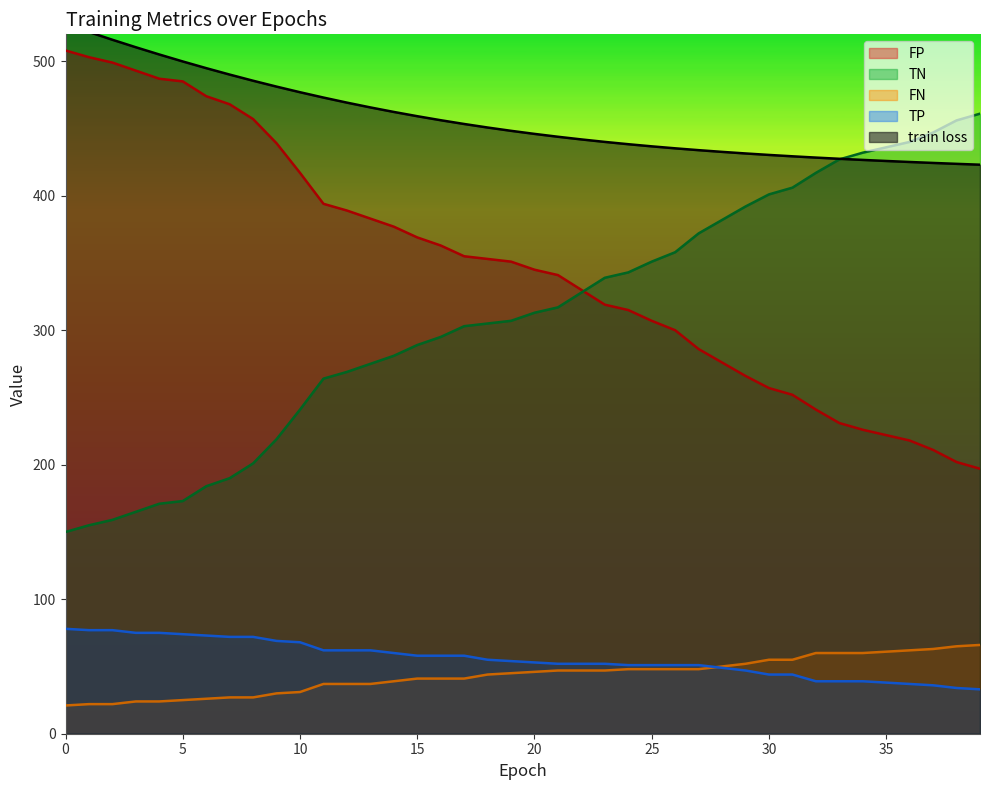

The FN series shows 33.7 at 15. True or false?

False